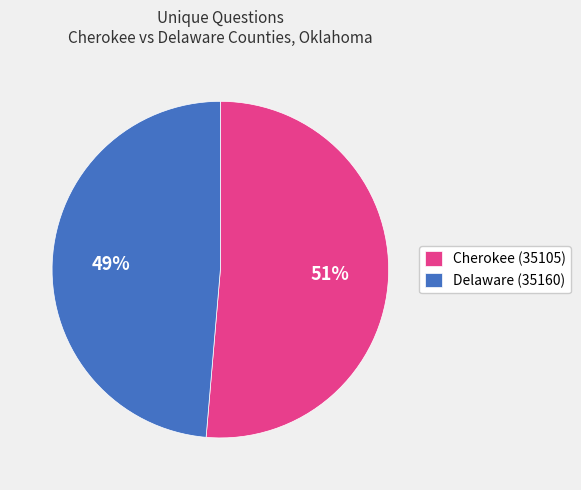

Which has a higher value, Cherokee (35105) or Delaware (35160)?

Cherokee (35105)